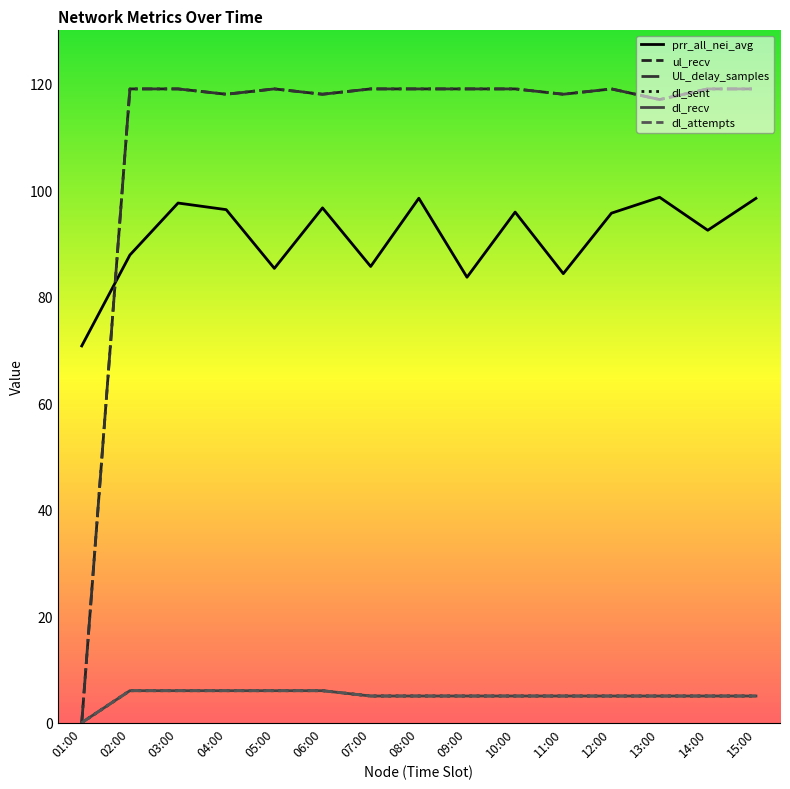

Does the chart have visible grid lines?

No